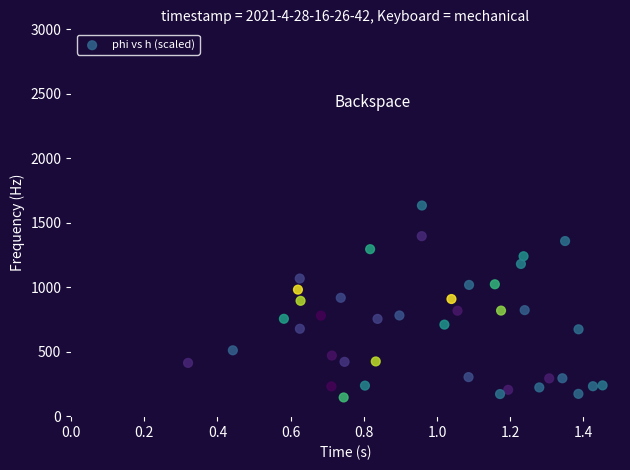

What is the range of Y values (max minus min)?

1488.7